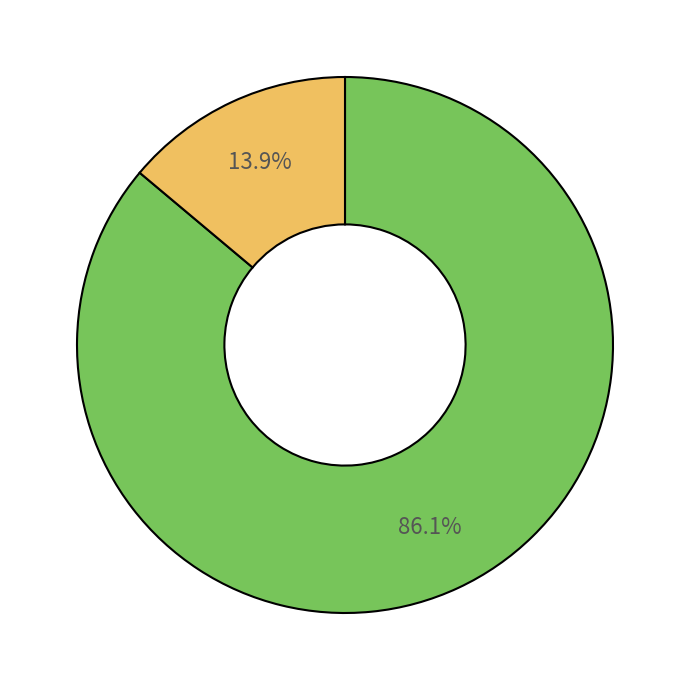

Does any single category account for the majority?

Yes